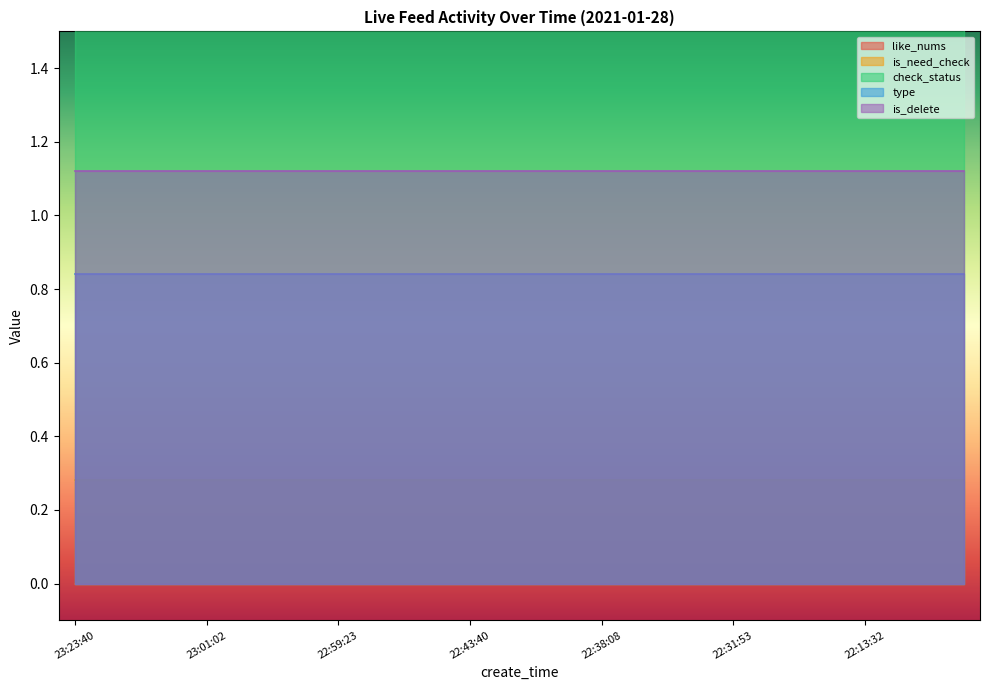

What is the difference between the highest and lowest values at 23:21:15?

1